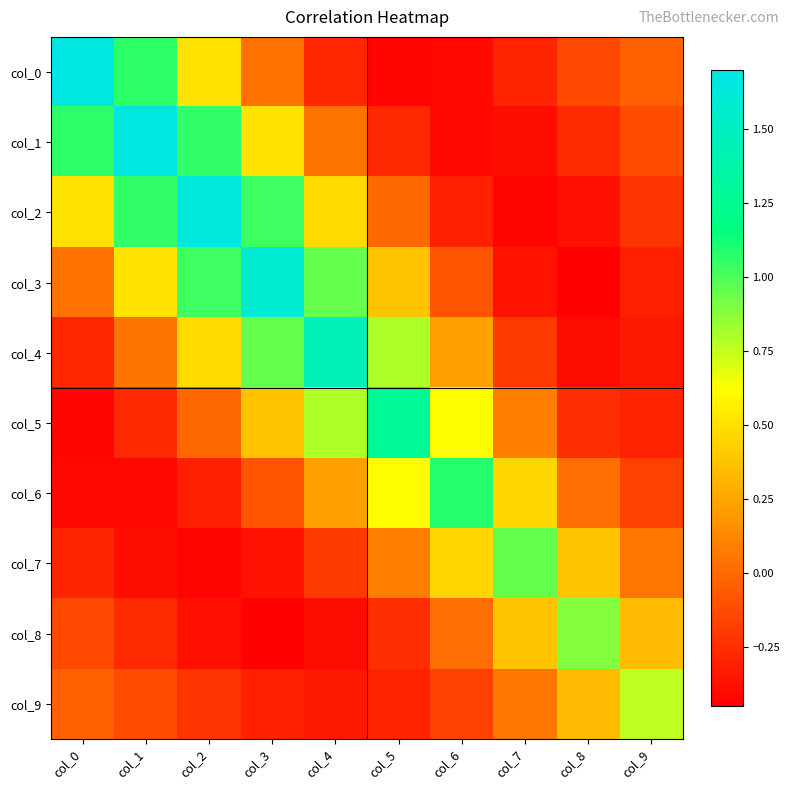

What is the spread (max minus min) of values at col_8?

1.3